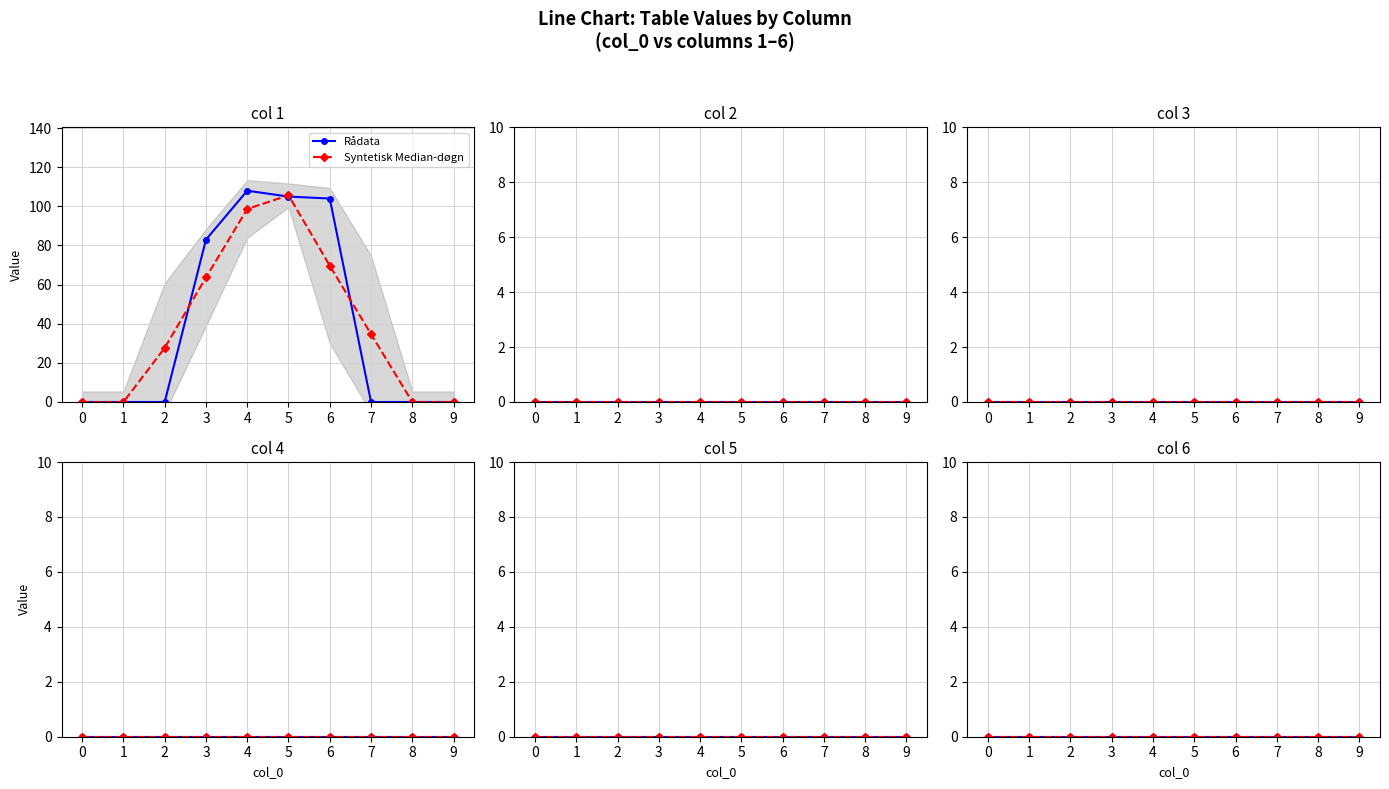

Which series has the largest range (max minus min)?

1